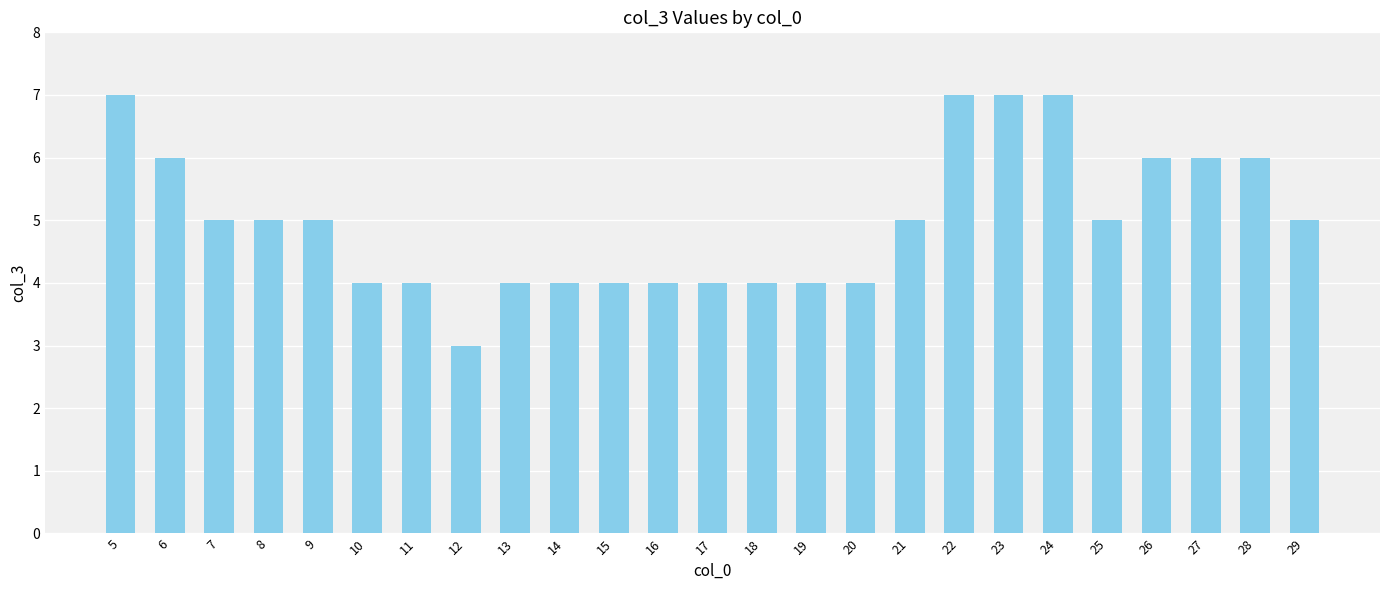

Which label corresponds to the smallest value in the chart?

12